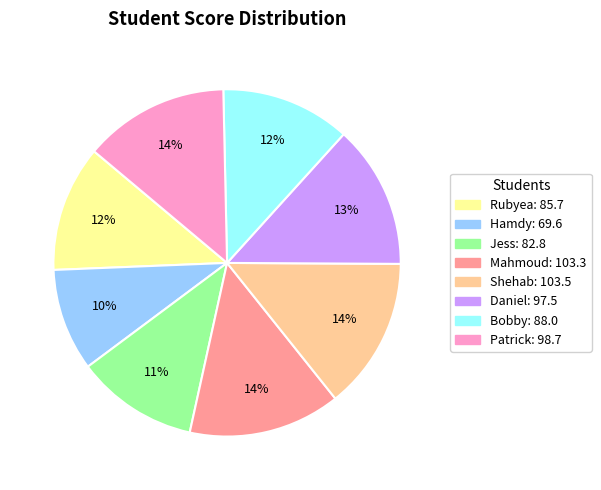

Between Rubyea and Daniel, which is larger?

Daniel